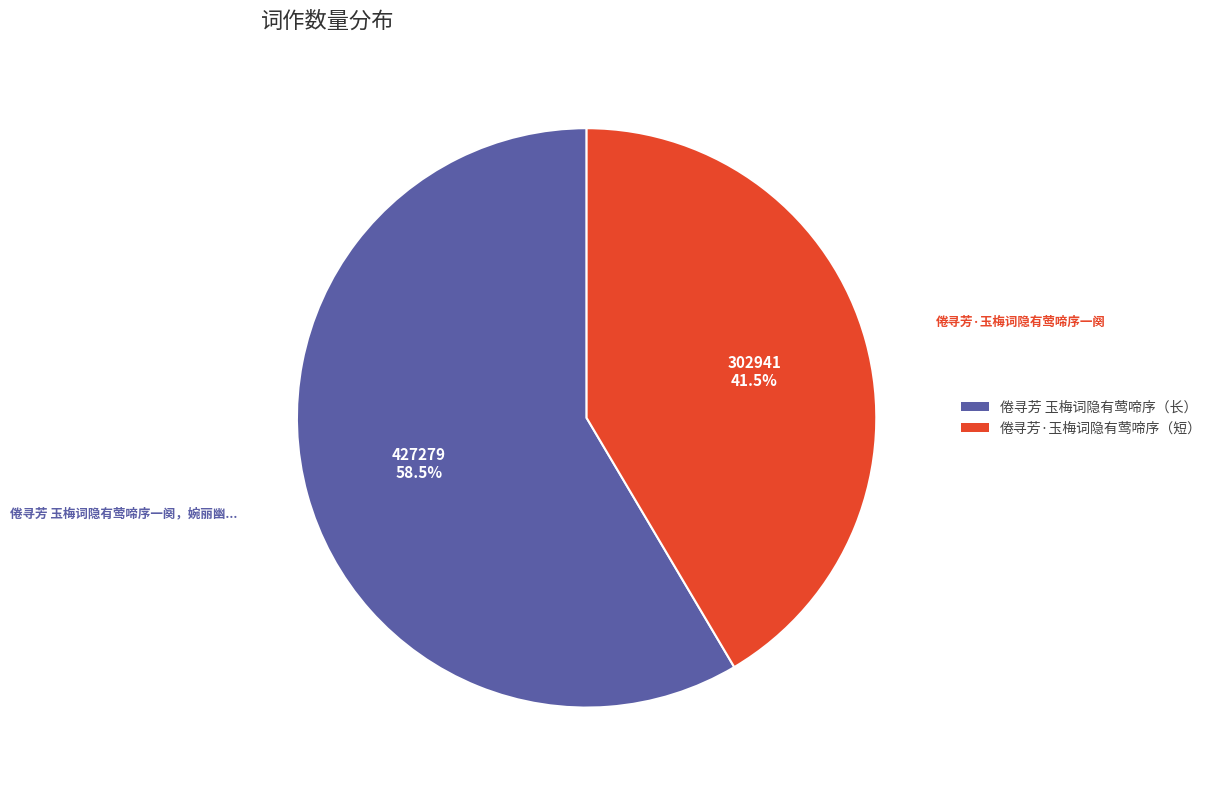

Approximately how many times larger is the value at 倦寻芳 玉梅词隐有莺啼序（长） compared to 倦寻芳·玉梅词隐有莺啼序（短）?

1.4